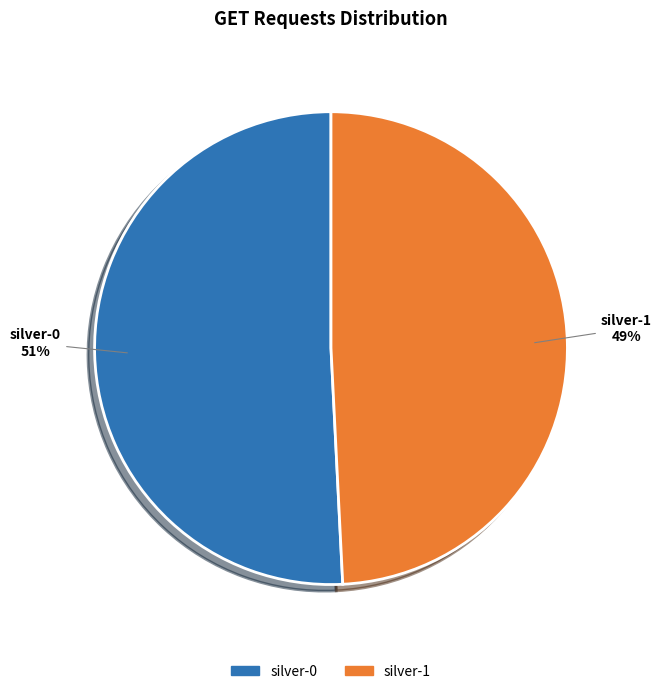

To the nearest percent, what is the combined percentage of silver-1 and silver-0?

100%